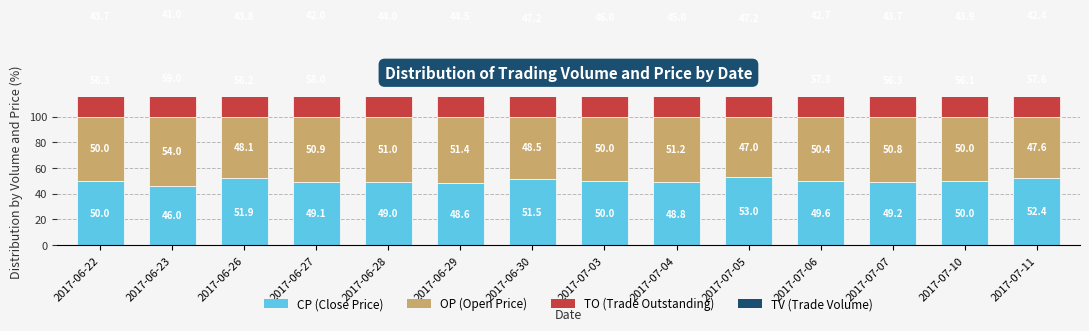

What is the label of the 11th bar from the left?

2017-07-06